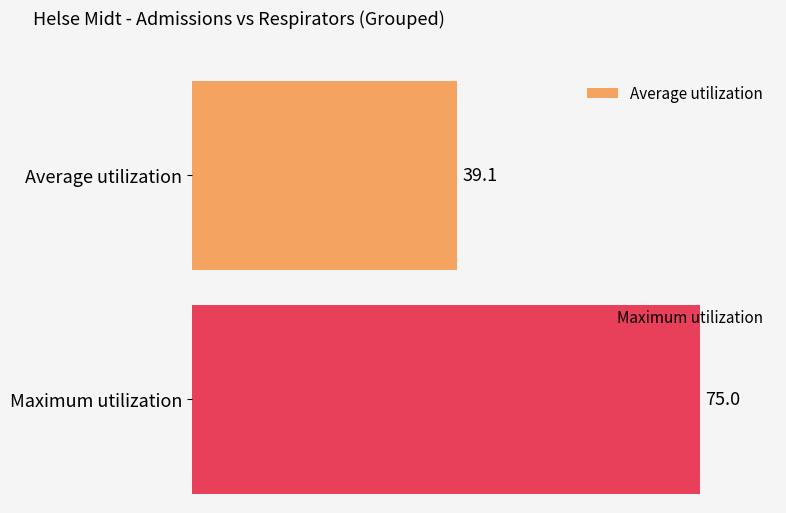

Is it true that the value at 0 is 1?

False